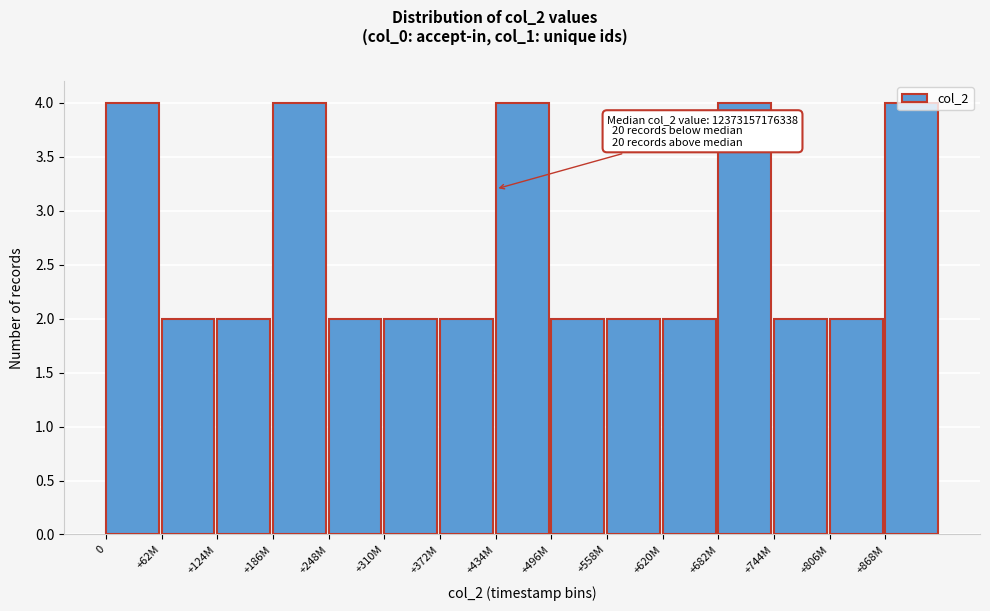

The chart shows a value of 2 at +372M. True or false?

True